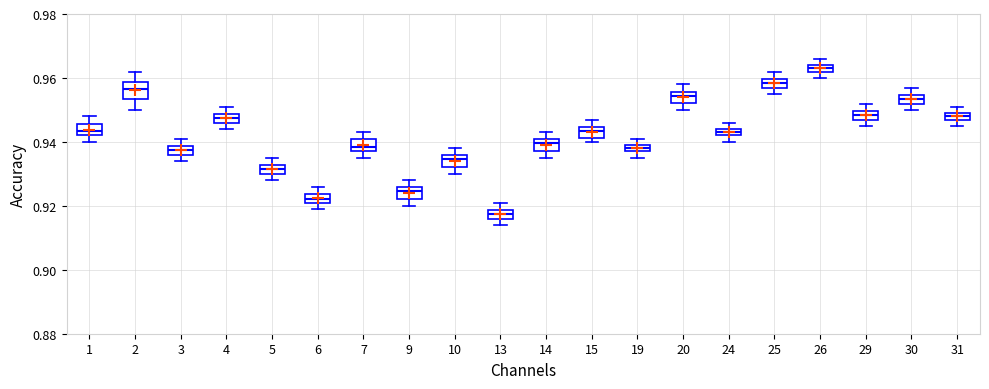

Which box has the highest median line?

26